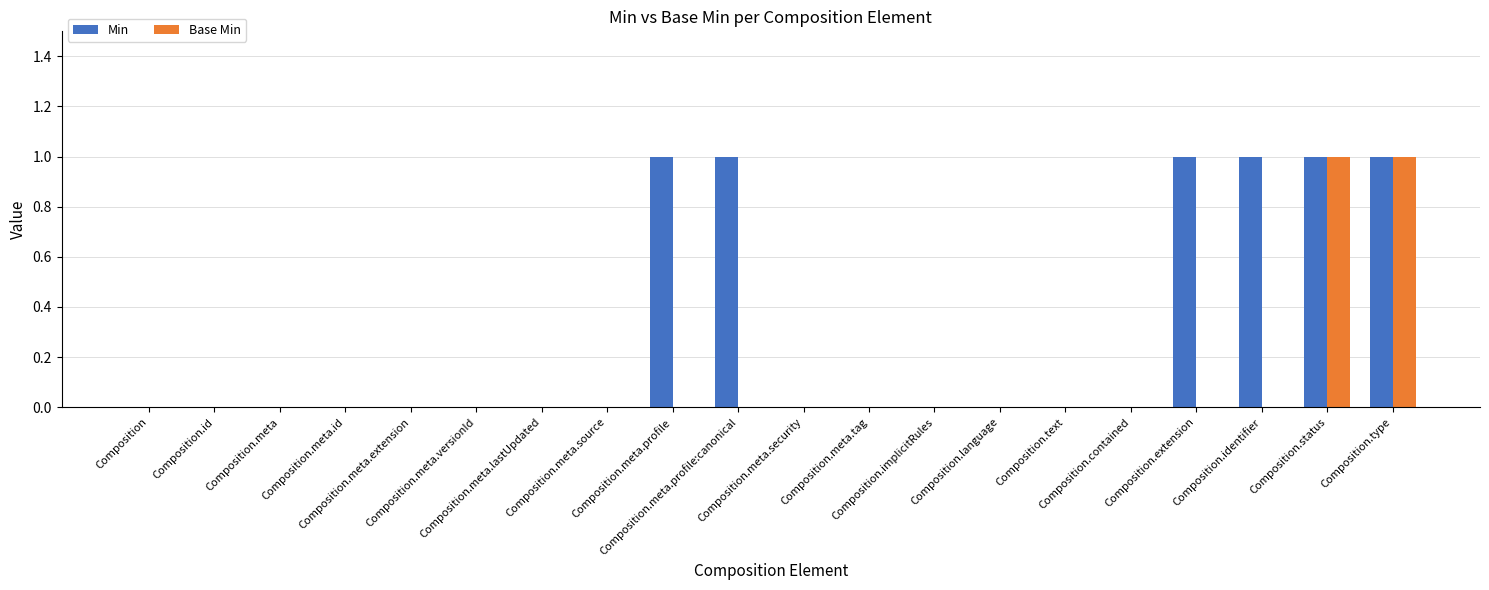

What is the sum of all Min values?

6